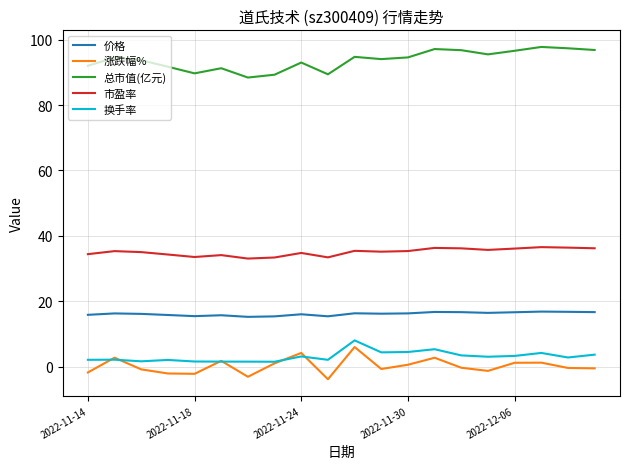

True or false: 涨跌幅% and 市盈率 intersect in this chart.

False